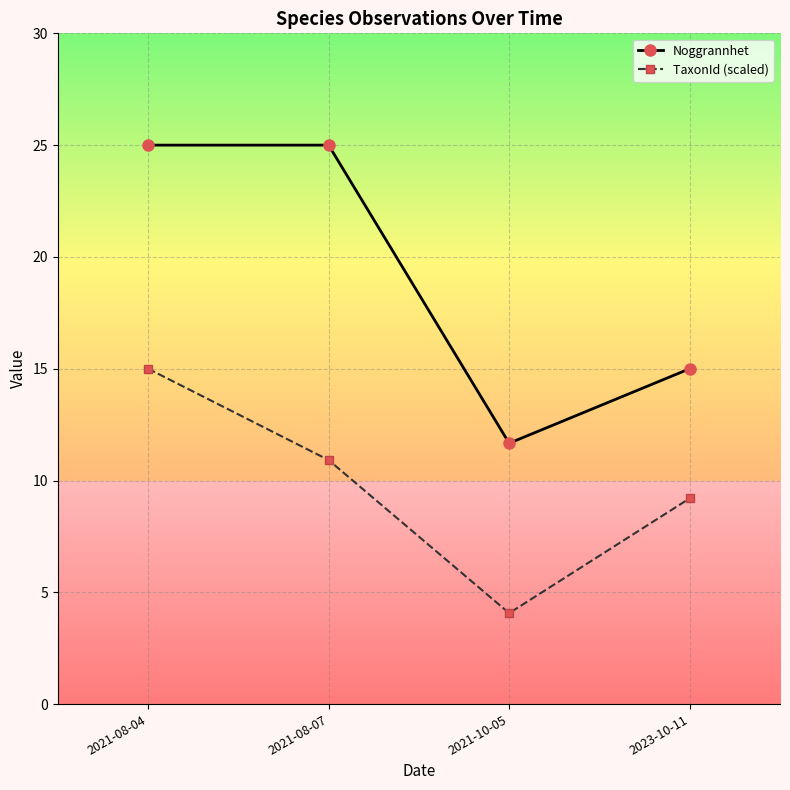

List the series in order of their peak value, highest first.

Noggrannhet, TaxonId (scaled)